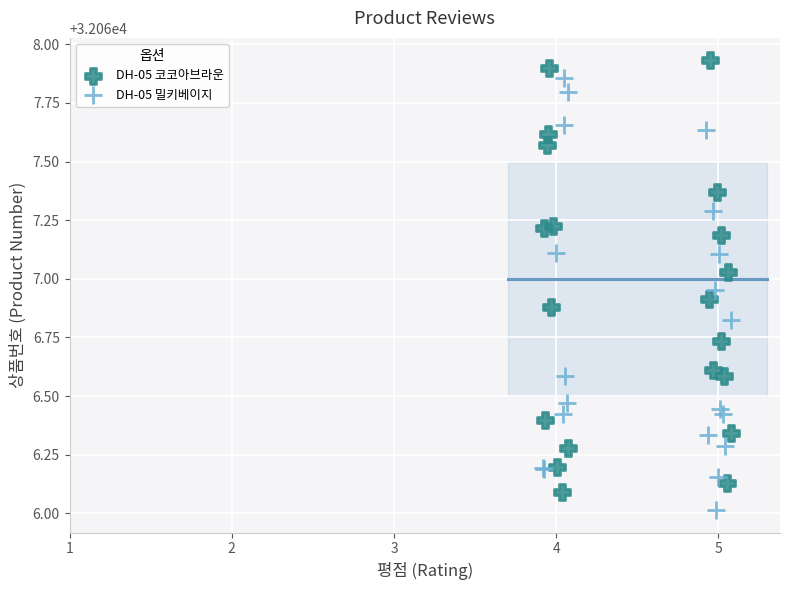

What are all the series names shown in the legend?

DH-05 코코아브라운, DH-05 밀키베이지